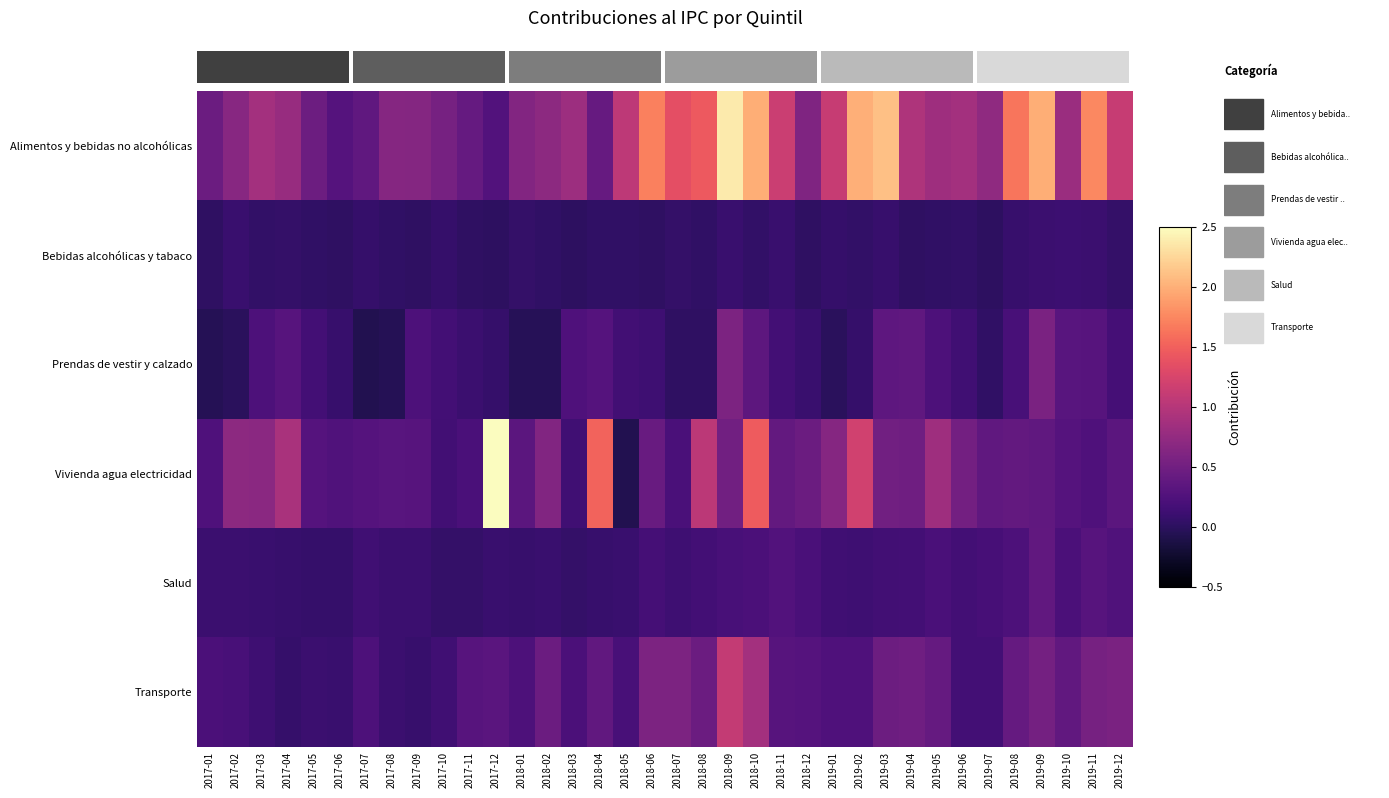

At which category is the sum across all series the highest?

2018-10